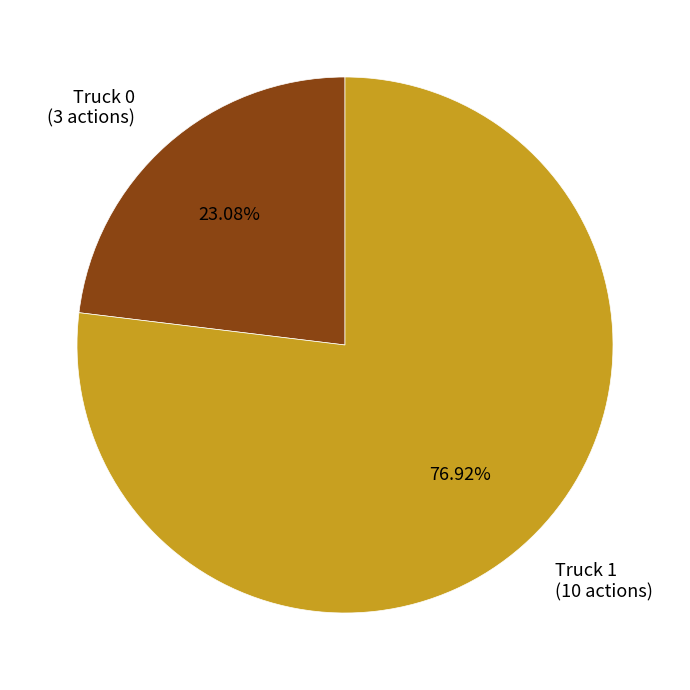

Is it true that Truck 0 is 23% of the pie?

True